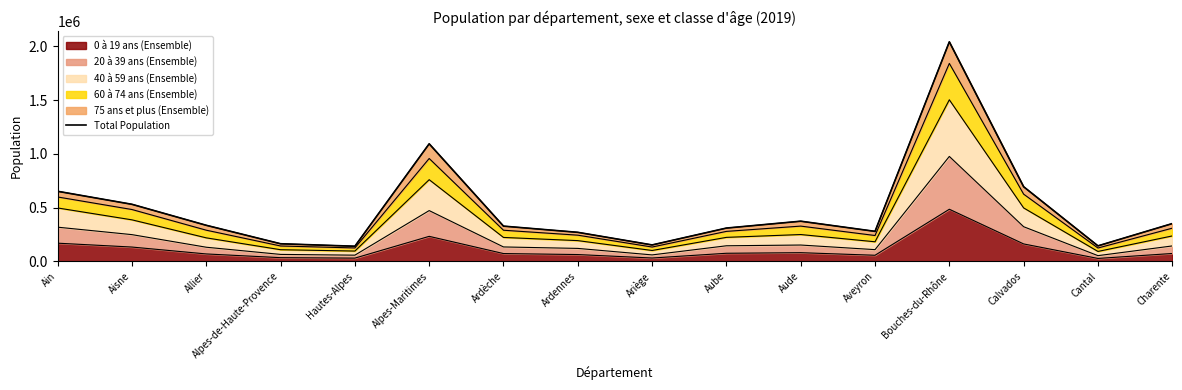

Which has a higher value, Allier or Cantal?

Allier